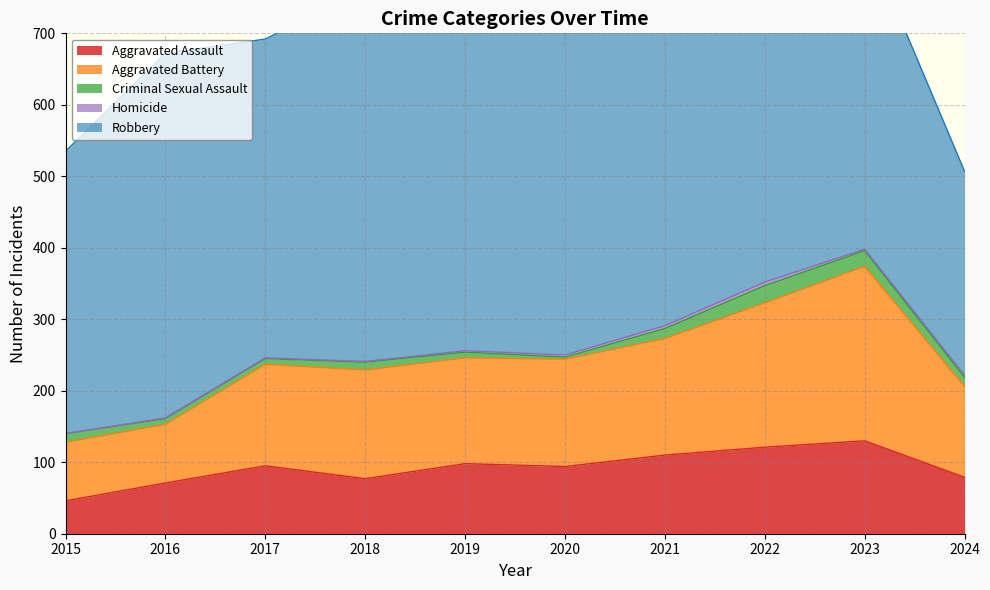

Which series changed the most between 2019 and 2024?

Robbery